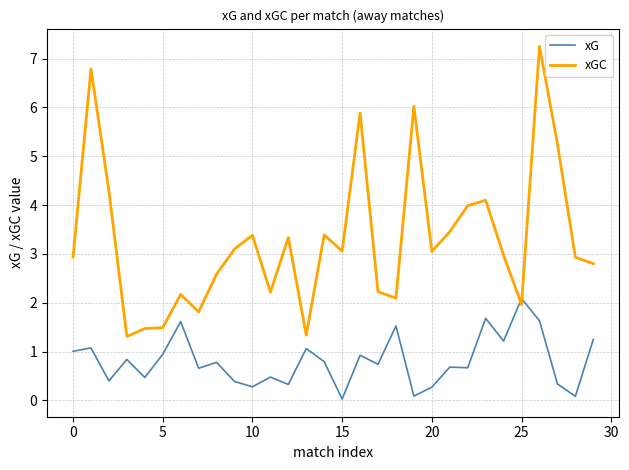

How many times do xG and xGC cross each other?

2